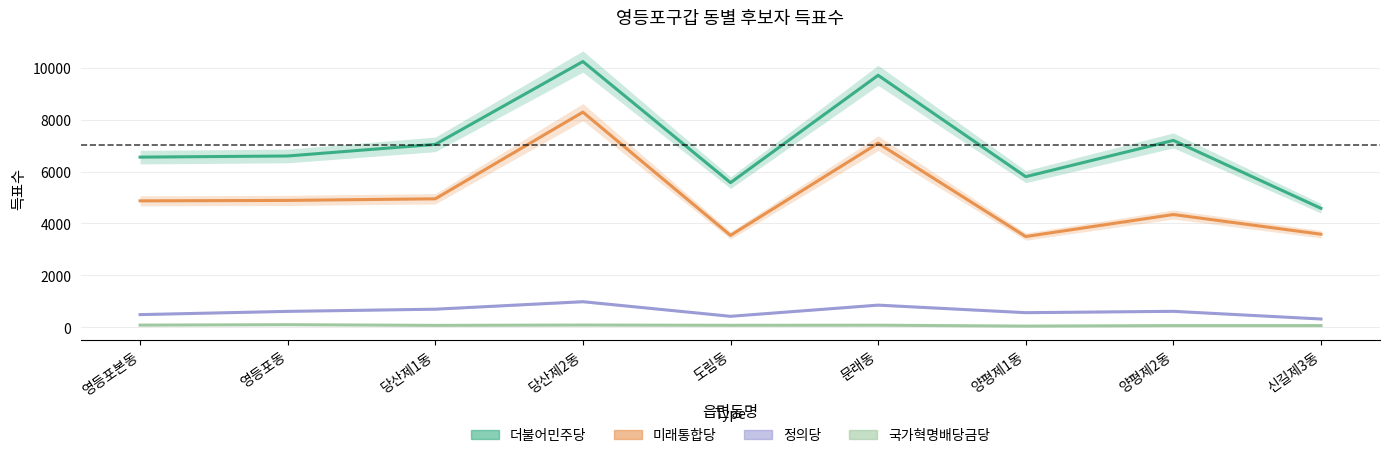

At how many categories does at least one series exceed 5164?

8